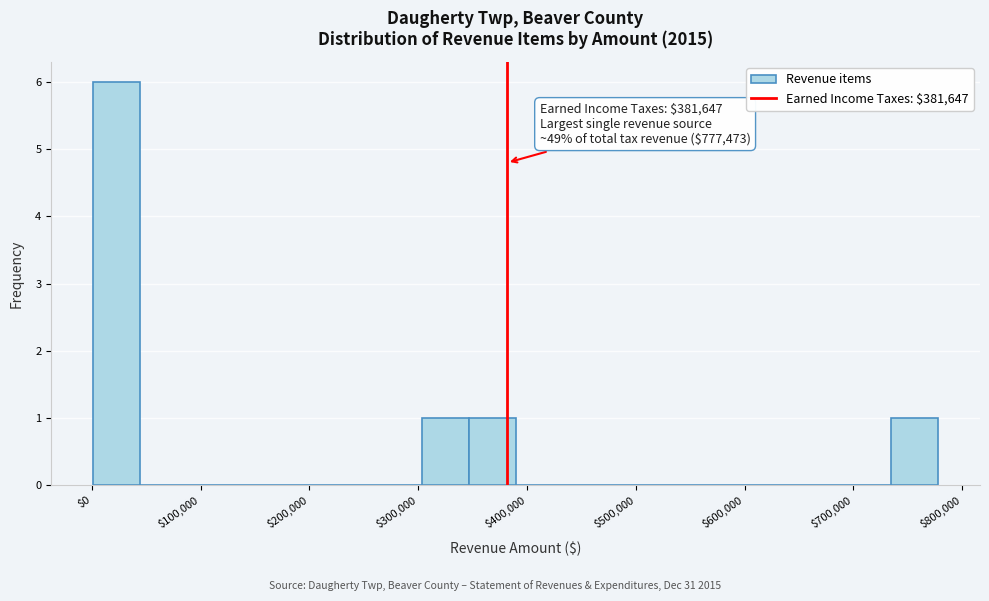

Over which range of the x-axis is the bar tallest?

0 to 40000